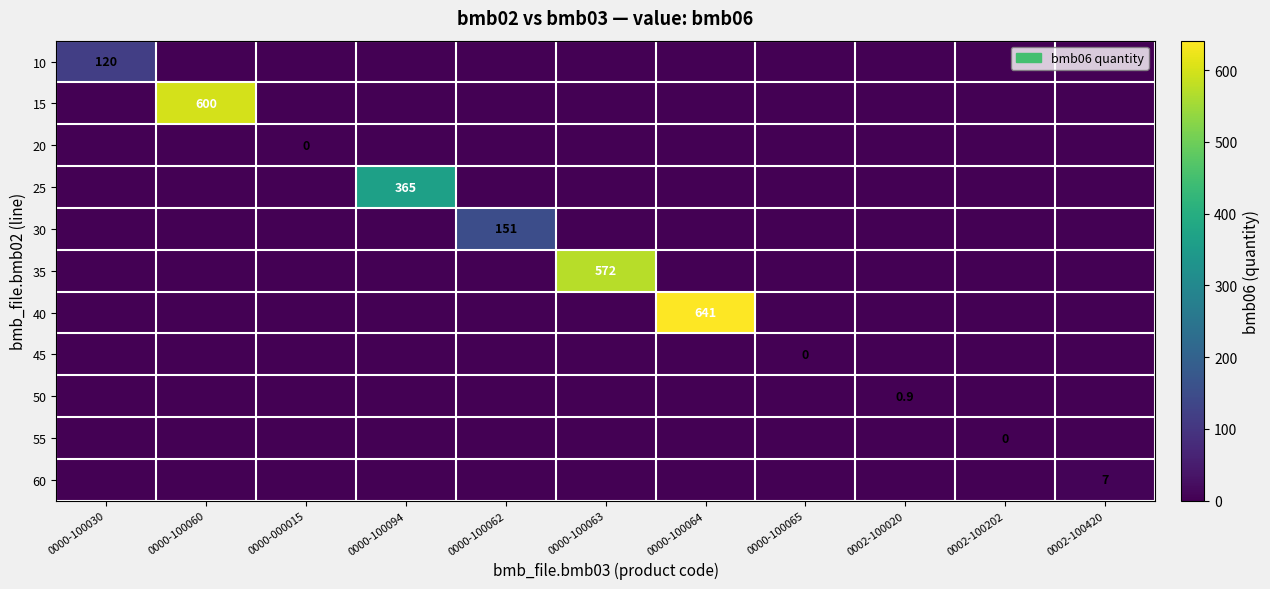

At which label is 45 closest to 0?

0000-100030